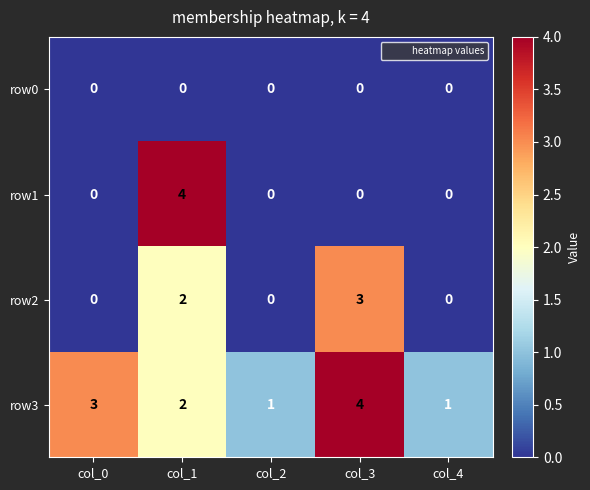

Reading left to right, list all the values displayed in this chart.

row0: col_0=0	col_1=0	col_2=0	col_3=0	col_4=0
row1: col_0=0	col_1=4	col_2=0	col_3=0	col_4=0
row2: col_0=0	col_1=2	col_2=0	col_3=3	col_4=0
row3: col_0=3	col_1=2	col_2=1	col_3=4	col_4=1